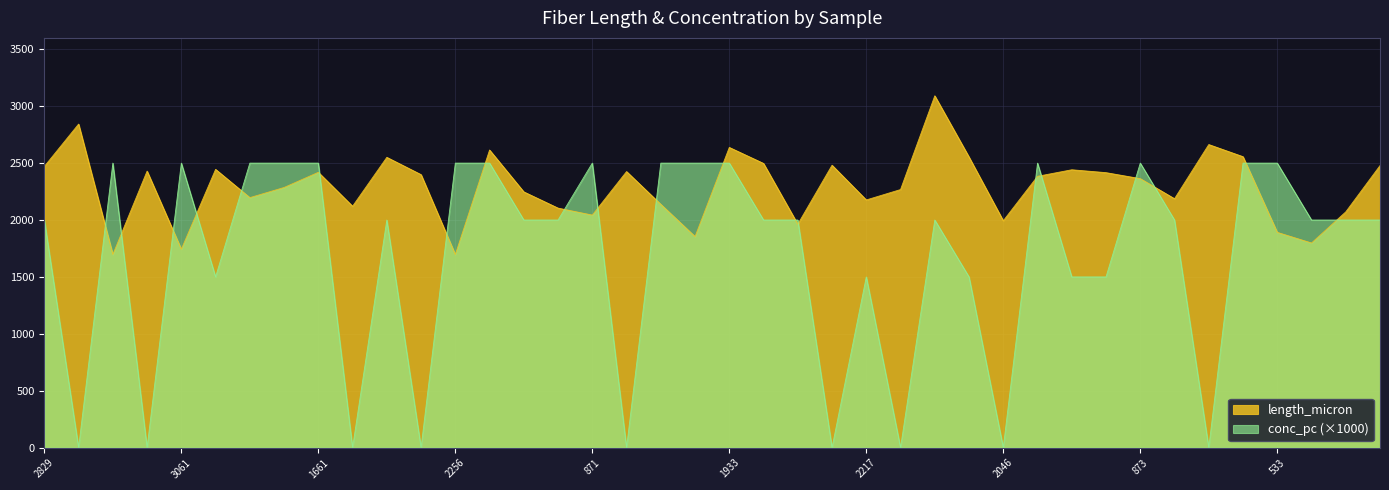

What is the difference between the highest and lowest values at 1247?

1091.4